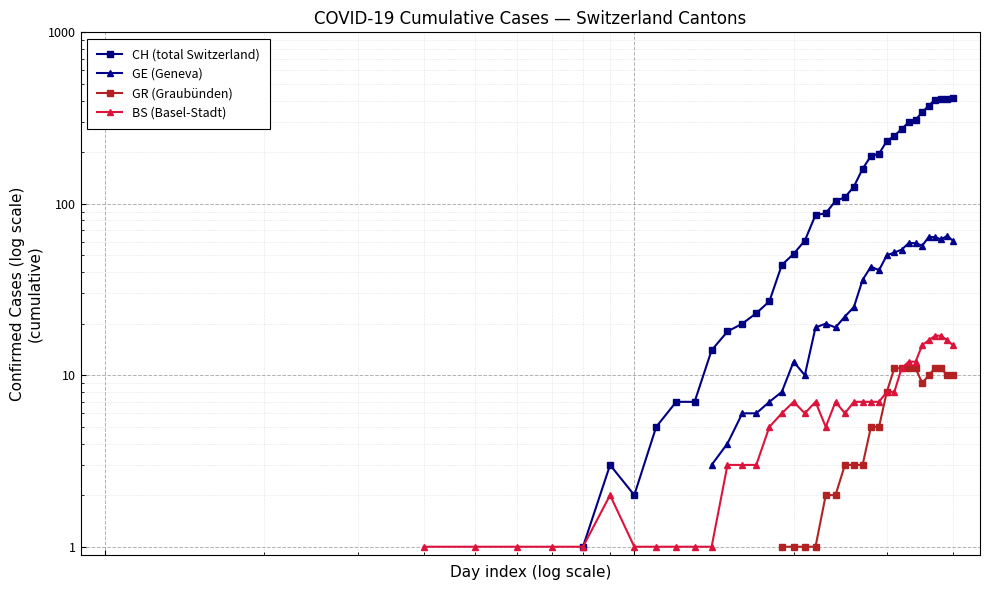

True or false: CH (total Switzerland) and BS (Basel-Stadt) intersect in this chart.

False